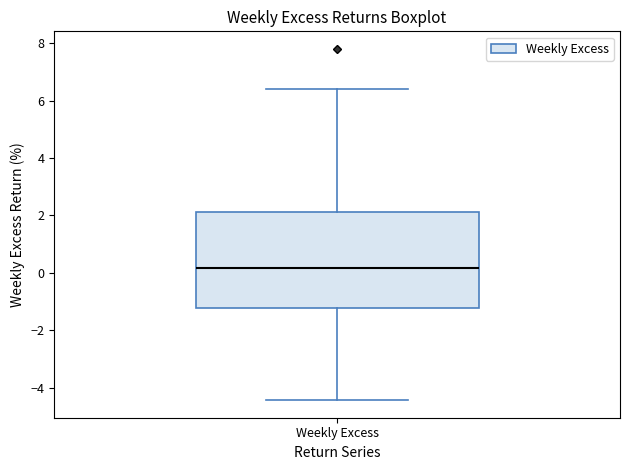

Transcribe this box plot: give where the median line is, the range the box spans, and where the two whiskers end, as read against the y-axis. The values are not printed on the chart, so give them approximately, as read against the axis.

median 0.2, box -1.2 to 2.2, whiskers -4.4 to 6.4